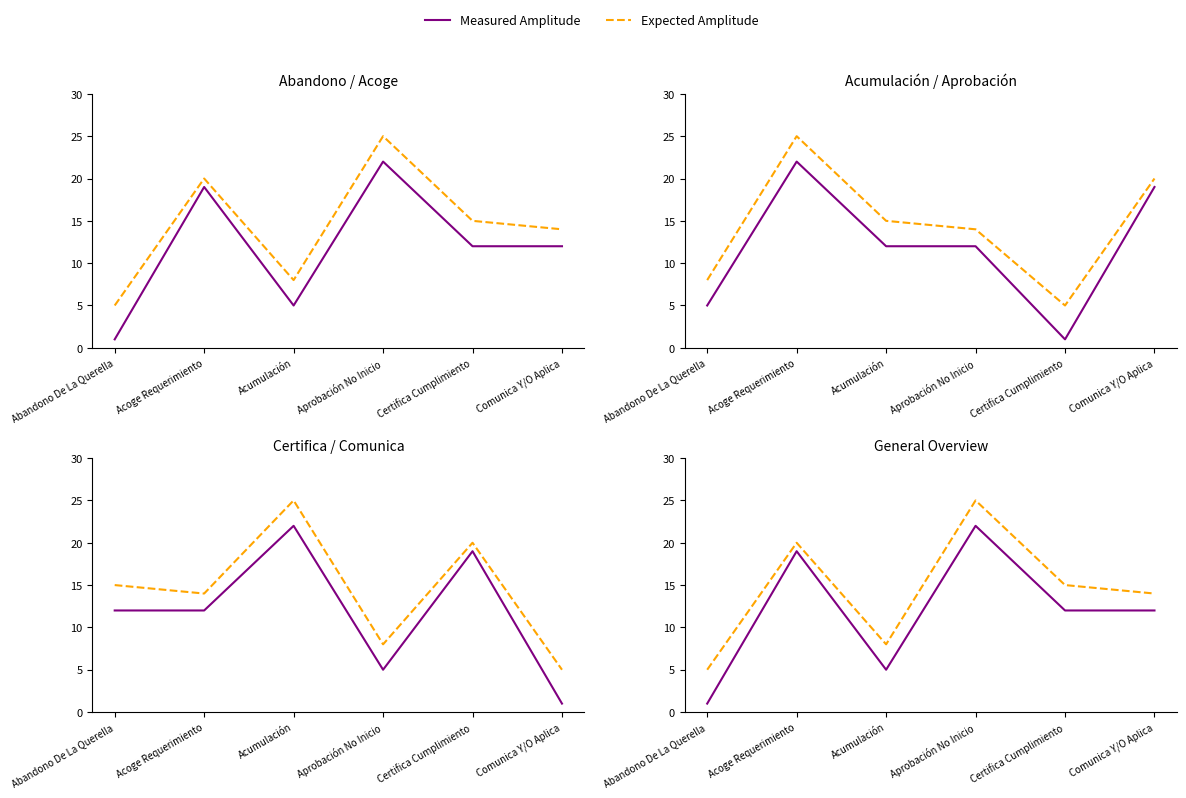

At which label does Expected Amplitude first exceed 15?

Acoge Requerimiento